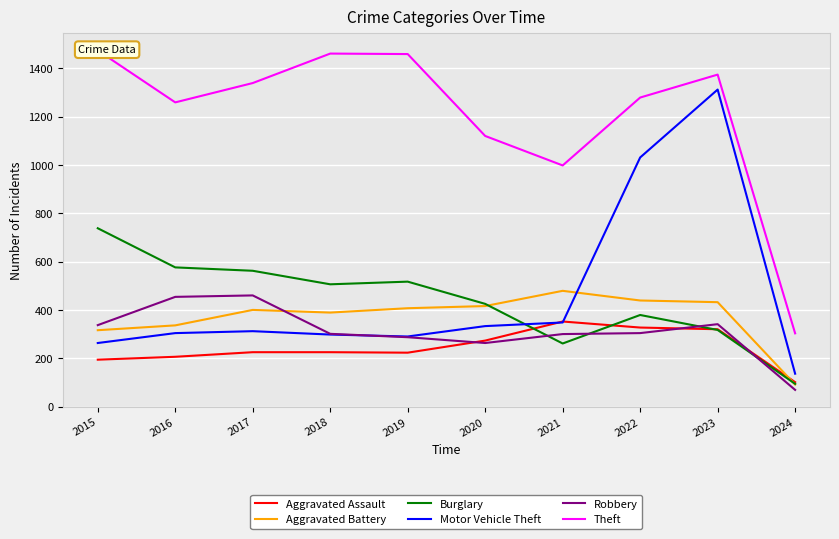

True or false: Theft and Aggravated Battery intersect in this chart.

False